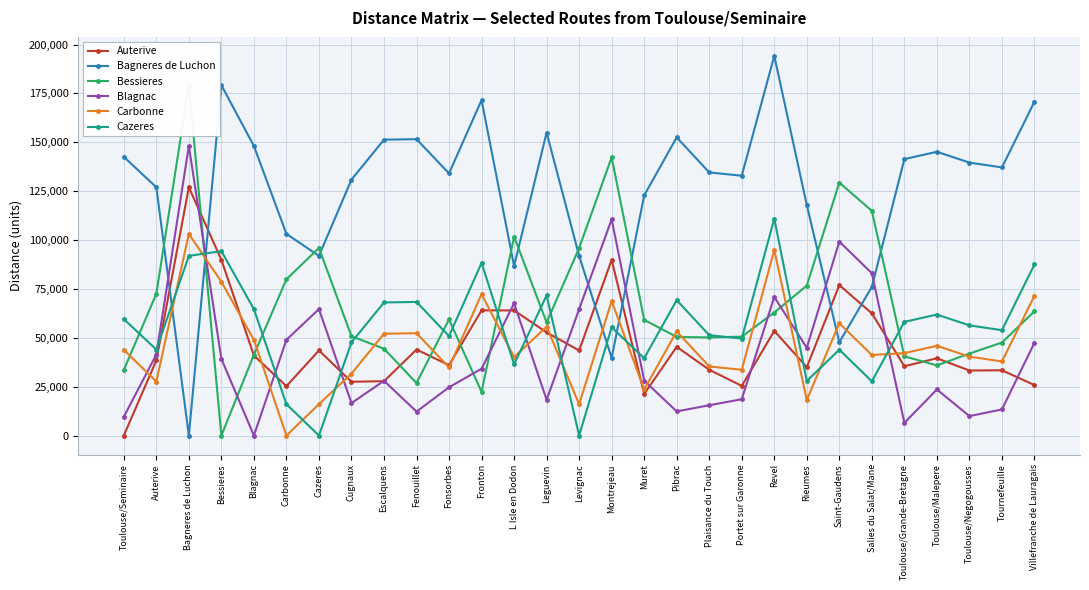

Which series changed the most between Pibrac and Tournefeuille?

Bagneres de Luchon